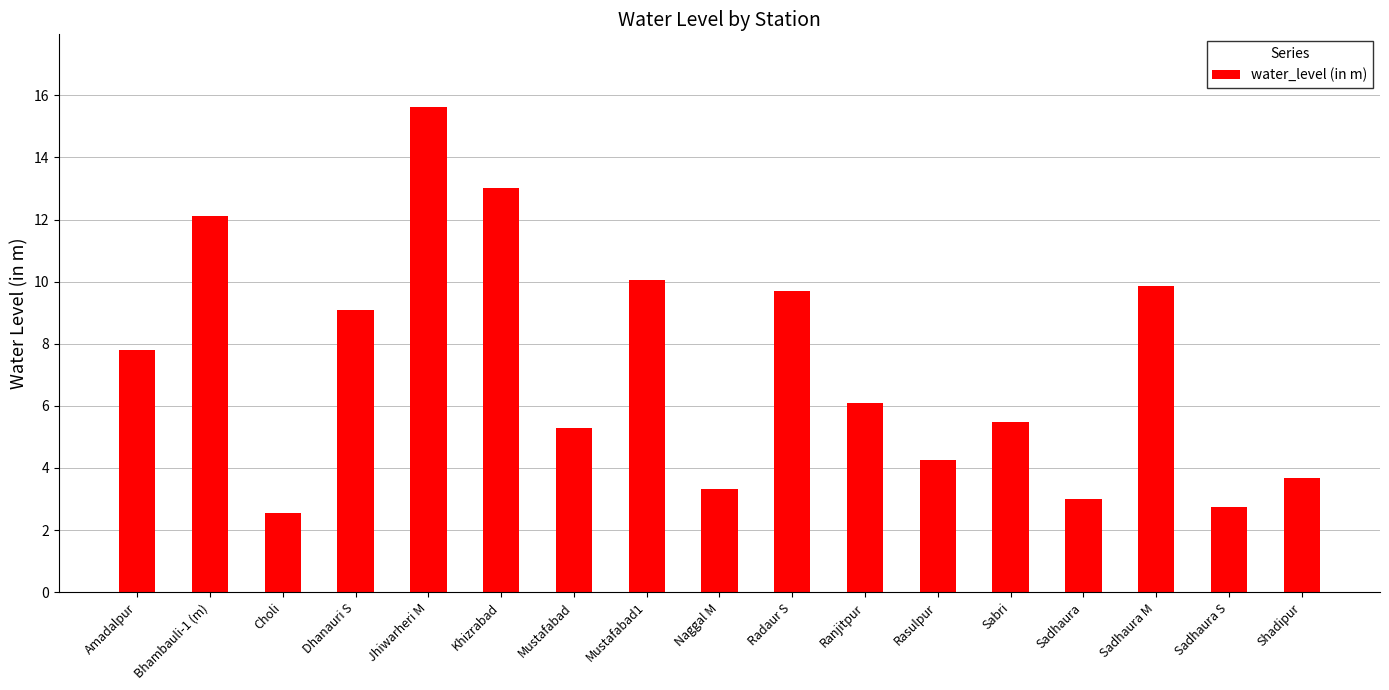

What is the difference between the maximum and minimum values?

13.1